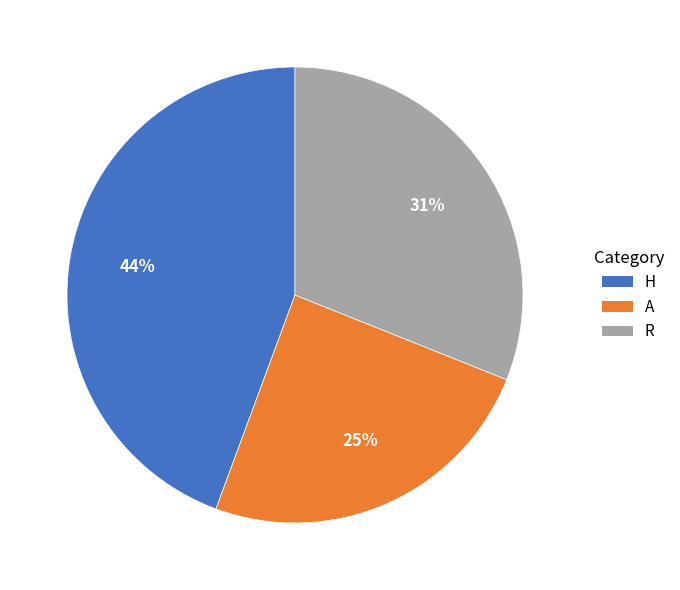

To the nearest percent, what is the difference between the A and R slice percentages?

6%